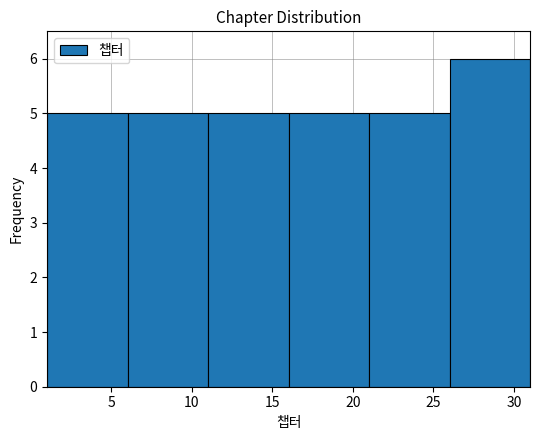

Over which range of the x-axis is the bar tallest?

26 to 31